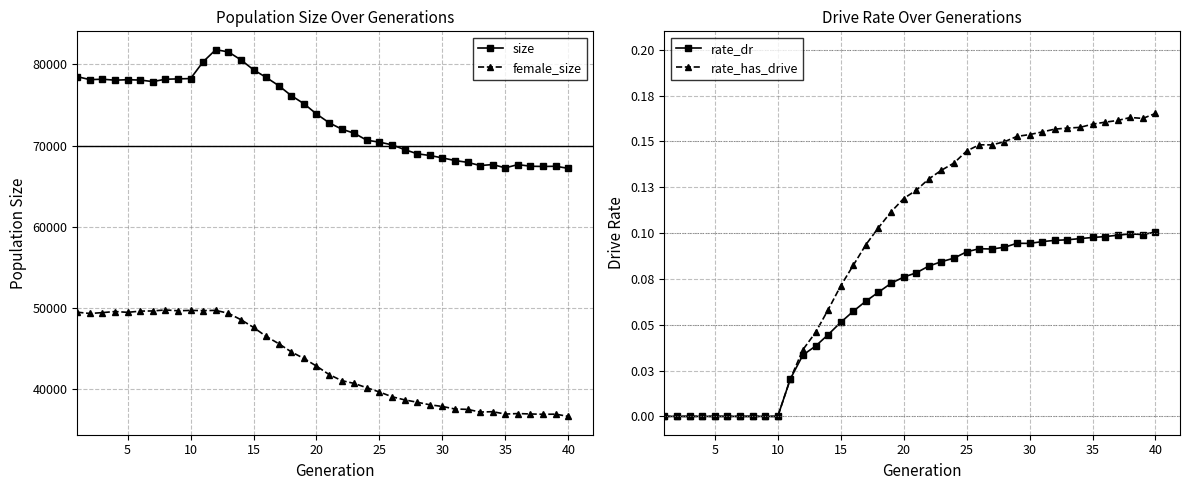

Reading right to left, what are all the values shown in this chart?

size: 67199.0	67456.0	67428.0	67461.0	67660.0	67261.0	67666.0	67545.0	67939.0	68163.0	68489.0	68784.0	68998.0	69510.0	70097.0	70431.0	70663.0	71528.0	72036.0	72822.0	73903.0	75171.0	76161.0	77394.0	78412.0	79348.0	80569.0	81553.0	81828.0	80341.0	78266.0	78226.0	78183.0	77893.0	78081.0	78124.0	78068.0	78185.0	78135.0	78504.0
female_size: 36625.0	36899.0	36883.0	36923.0	36973.0	36912.0	37205.0	37158.0	37490.0	37534.0	37848.0	38055.0	38370.0	38660.0	39045.0	39632.0	40151.0	40687.0	41035.0	41786.0	42825.0	43768.0	44575.0	45590.0	46487.0	47593.0	48543.0	49336.0	49691.0	49662.0	49690.0	49644.0	49746.0	49623.0	49601.0	49449.0	49552.0	49416.0	49308.0	49468.0
rate_dr: 0.1	0.1	0.1	0.1	0.1	0.1	0.1	0.1	0.1	0.1	0.1	0.1	0.1	0.1	0.1	0.1	0.1	0.1	0.1	0.1	0.1	0.1	0.1	0.1	0.1	0.1	0.0	0.0	0.0	0.0	0.0	0.0	0.0	0.0	0.0	0.0	0.0	0.0	0.0	0.0
rate_has_drive: 0.2	0.2	0.2	0.2	0.2	0.2	0.2	0.2	0.2	0.2	0.2	0.2	0.1	0.1	0.1	0.1	0.1	0.1	0.1	0.1	0.1	0.1	0.1	0.1	0.1	0.1	0.1	0.0	0.0	0.0	0.0	0.0	0.0	0.0	0.0	0.0	0.0	0.0	0.0	0.0